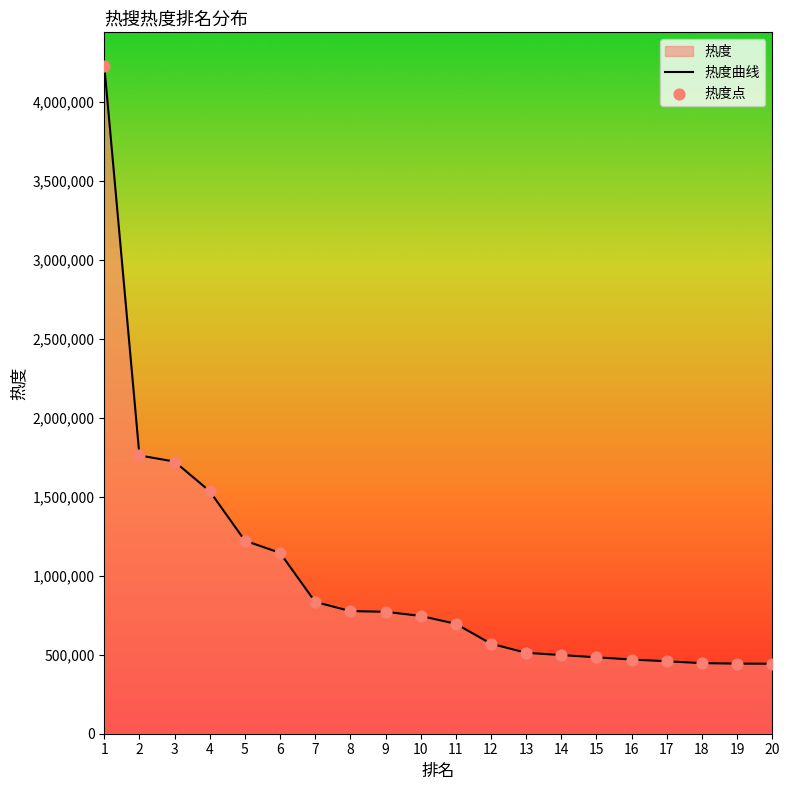

Between 9 and 12, which is larger?

9